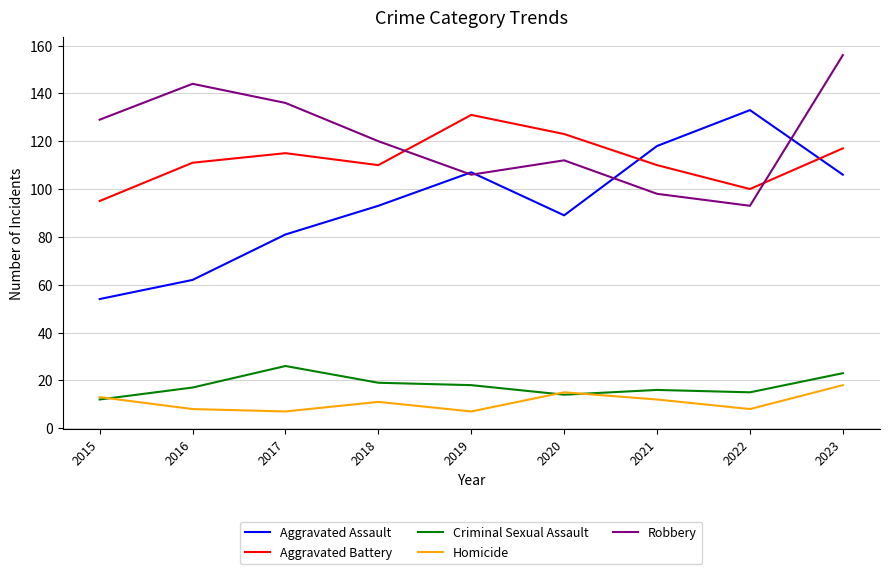

True or false: Aggravated Assault and Criminal Sexual Assault intersect in this chart.

False